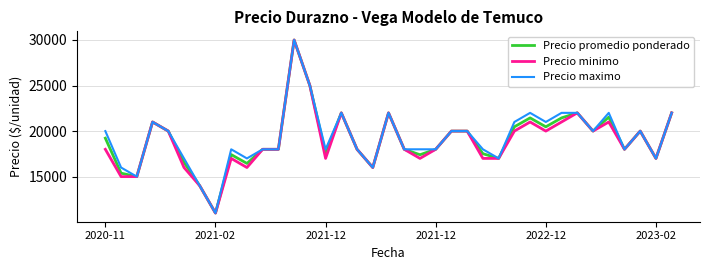

How many distinct data groups are displayed?

3